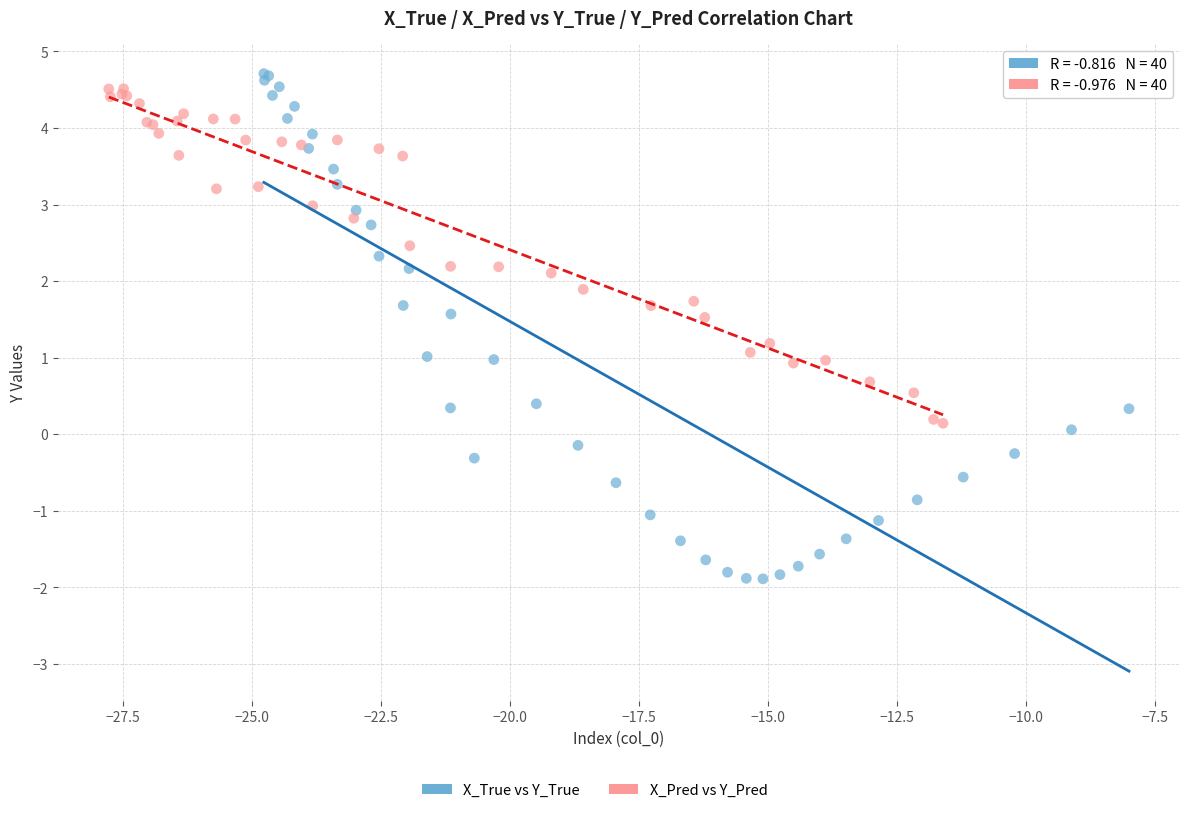

Which series has the widest spread of Y values?

X_True vs Y_True